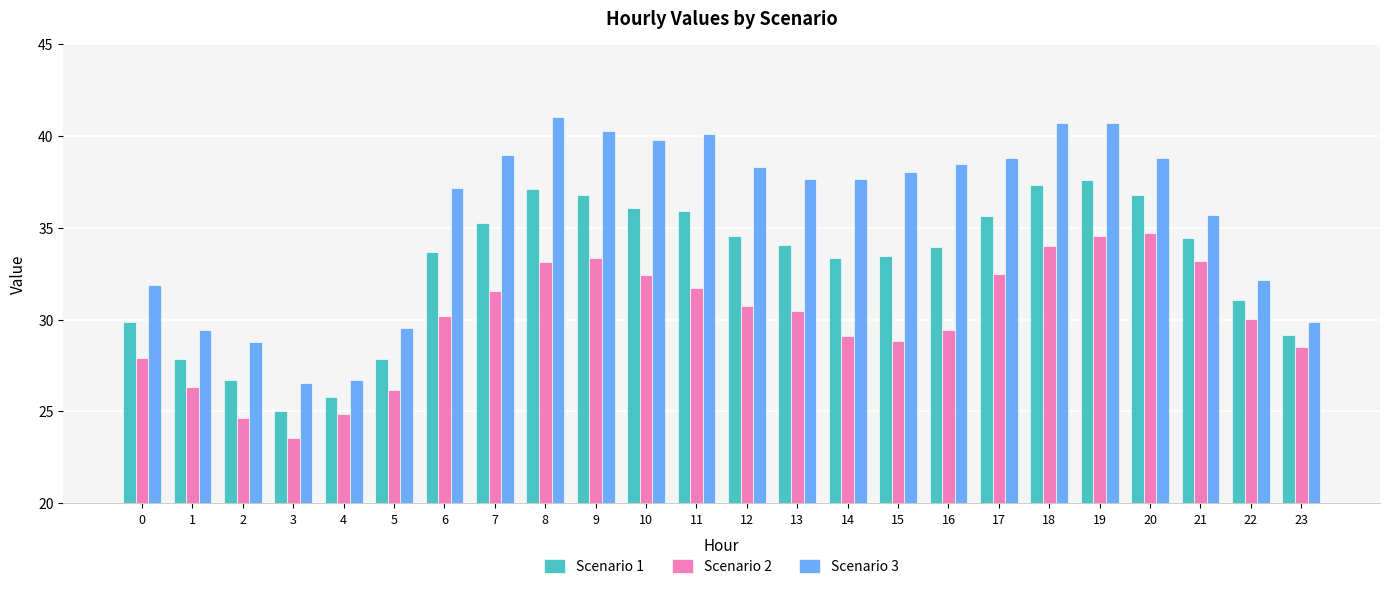

What is the difference between the maximum and minimum values in the Scenario 3 series?

14.5